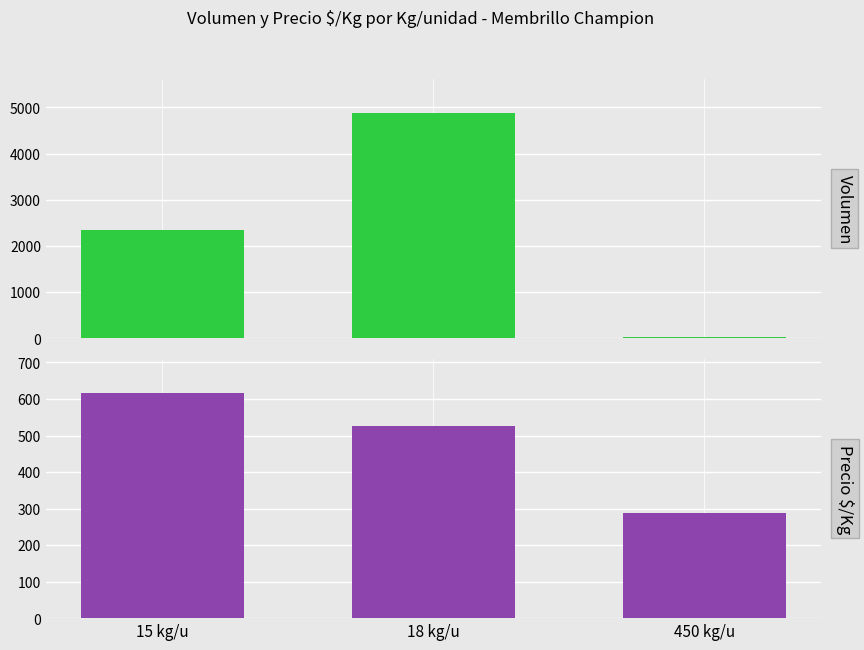

Between 15 kg/u and 450 kg/u, which series saw the biggest shift?

Volumen